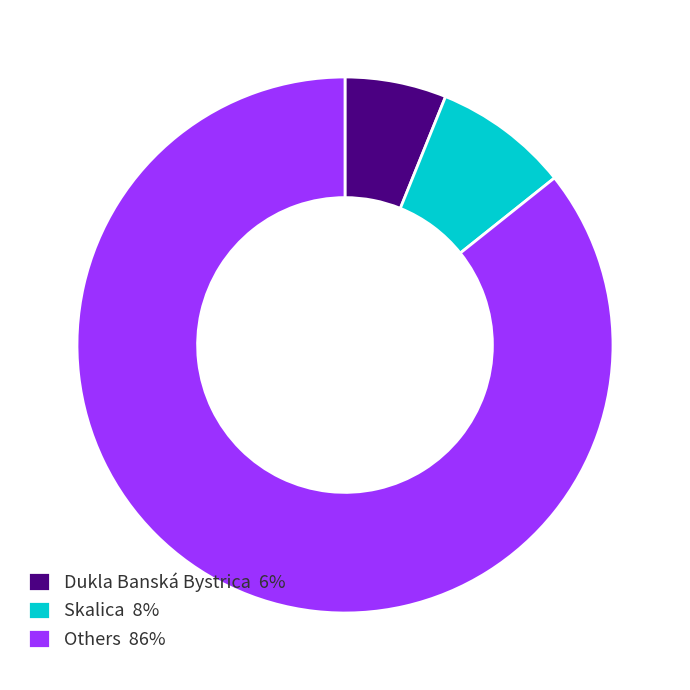

Which slice is the largest?

Others 86%